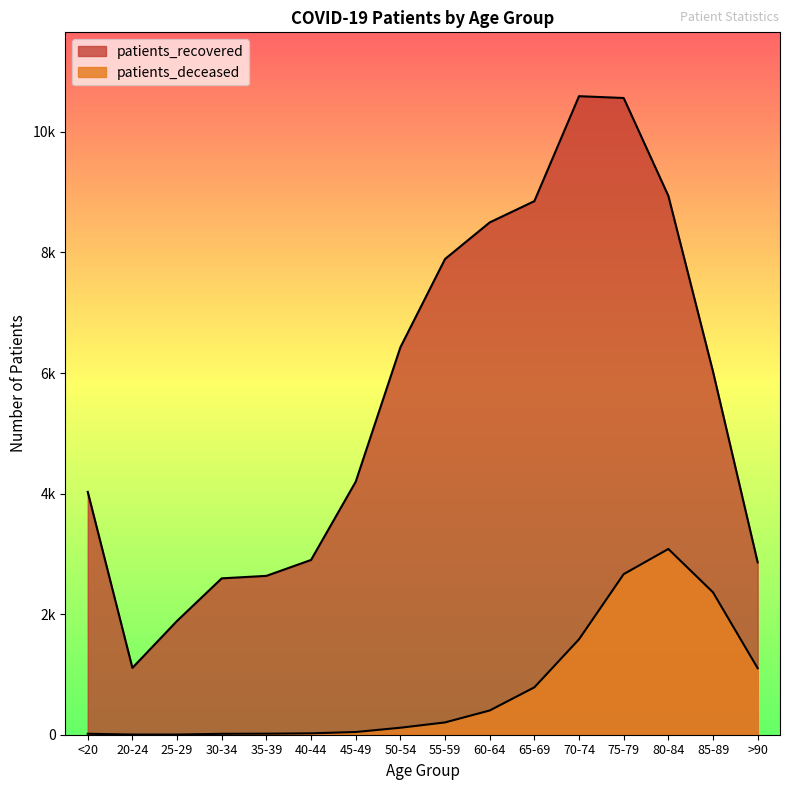

List the series in order of their peak value, lowest first.

patients_deceased, patients_recovered